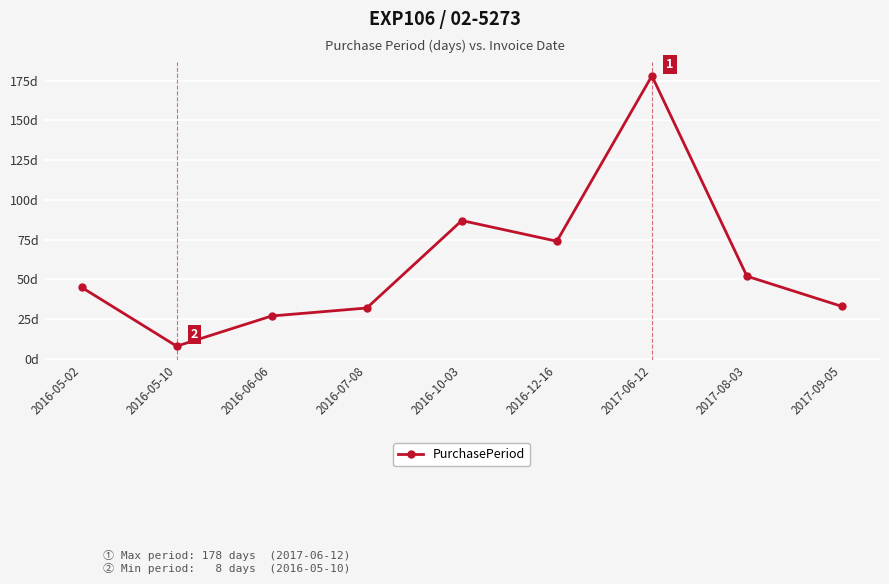

At which label does the data first exceed 45?

2016-10-03